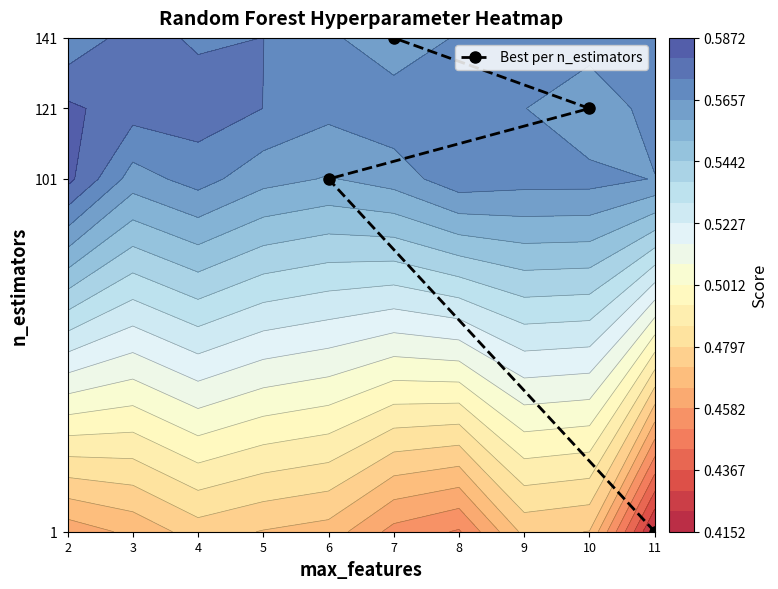

The value of Best per n_estimators at 10 is 37. True or false?

False